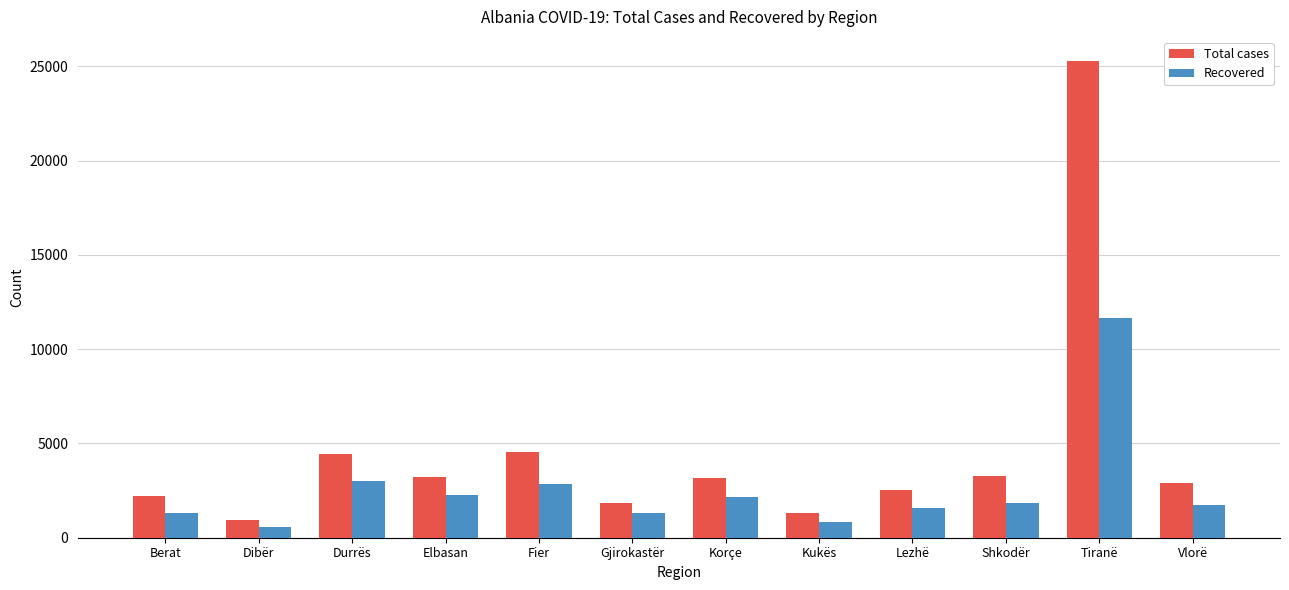

True or false: Total cases has a value of 4615 at Elbasan.

False